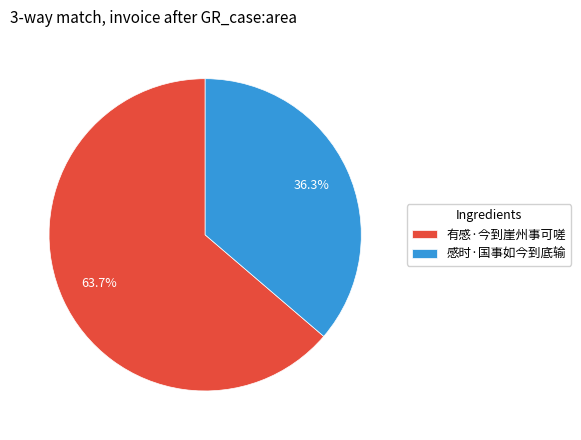

Which slice is the largest?

有感·今到崖州事可嗟